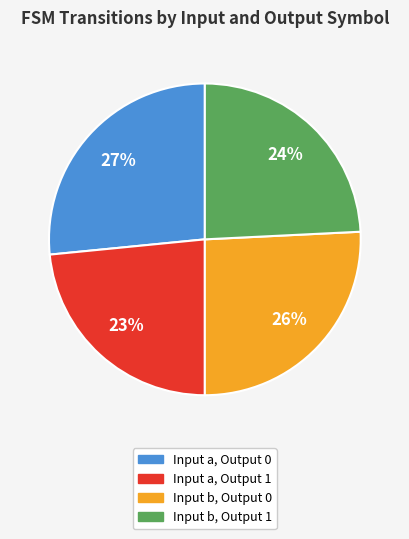

How many slices are in this pie chart?

4